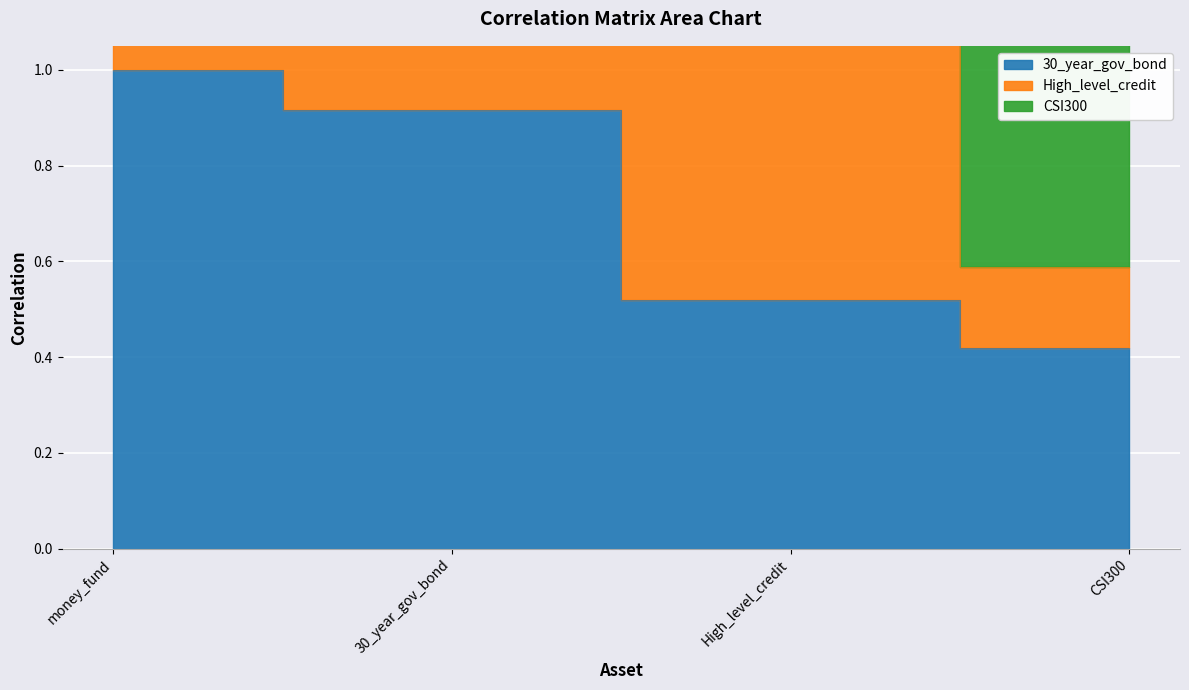

What is the greatest value displayed?

1.0